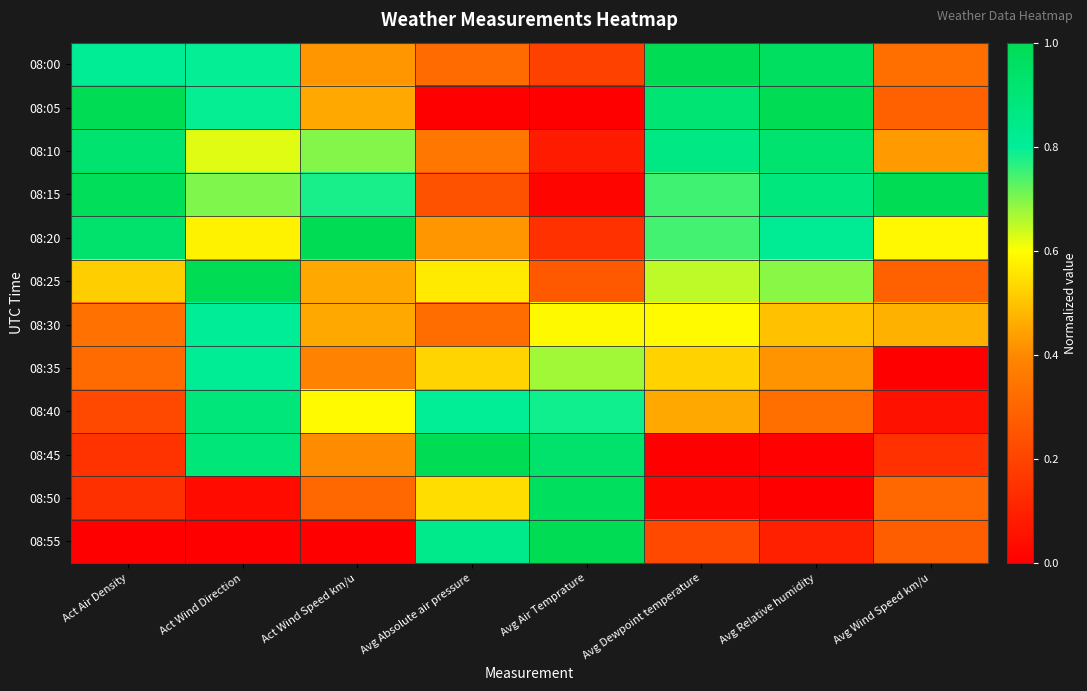

Between Act Wind Direction and Act Wind Speed km/u, which is larger?

Act Wind Direction